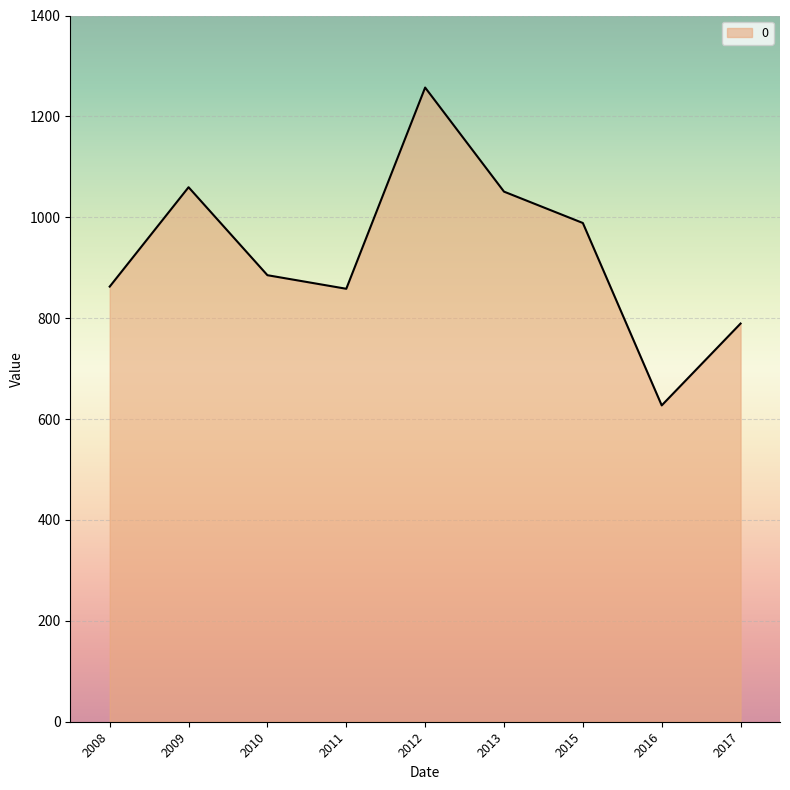

Count the number of categories in the chart.

9